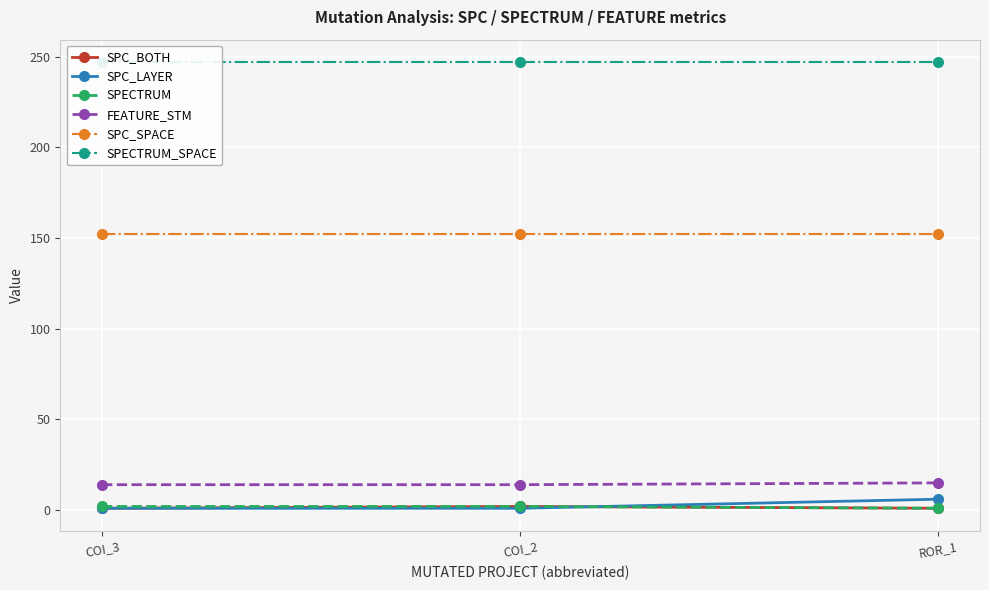

Is the value of SPC_SPACE at COI_2 greater than the value of SPC_LAYER at COI_3?

Yes